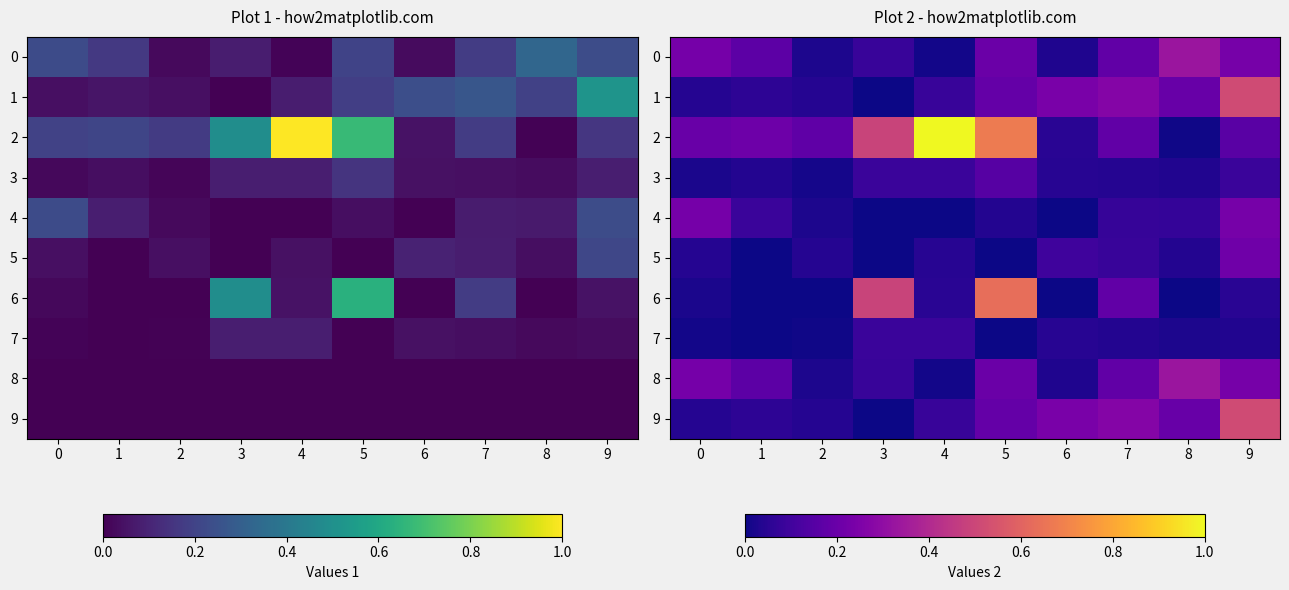

At which label is 8 closest to 0?

4